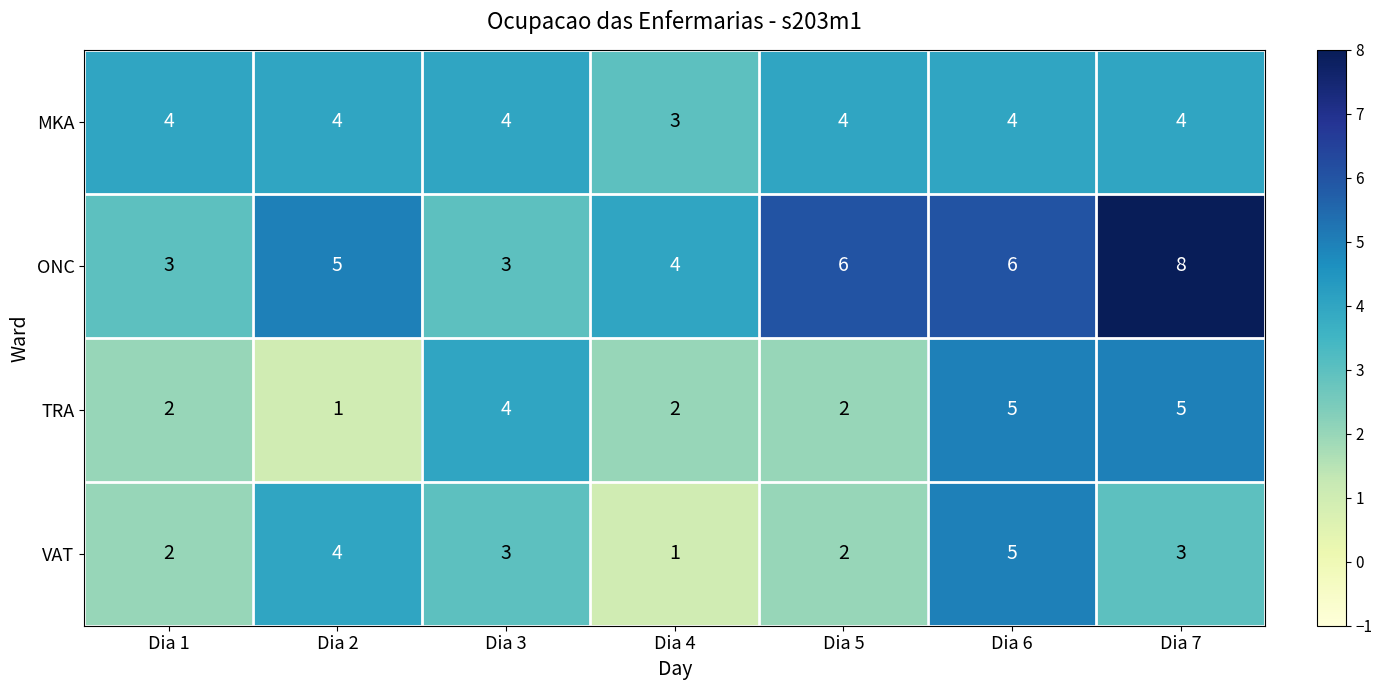

Which category has the highest value in the ONC series?

Dia 7